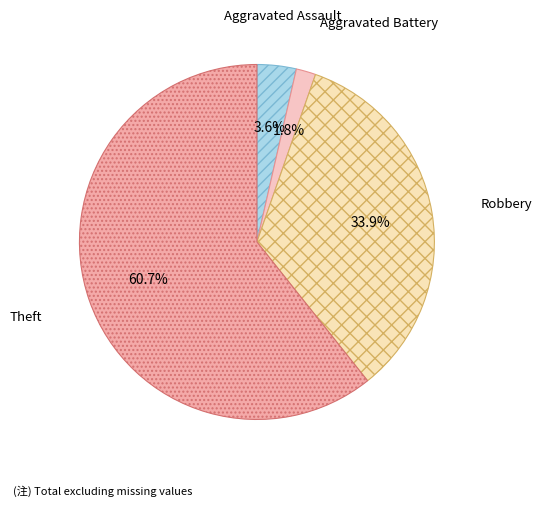

What percentage is the Robbery slice, to the nearest percent?

34%